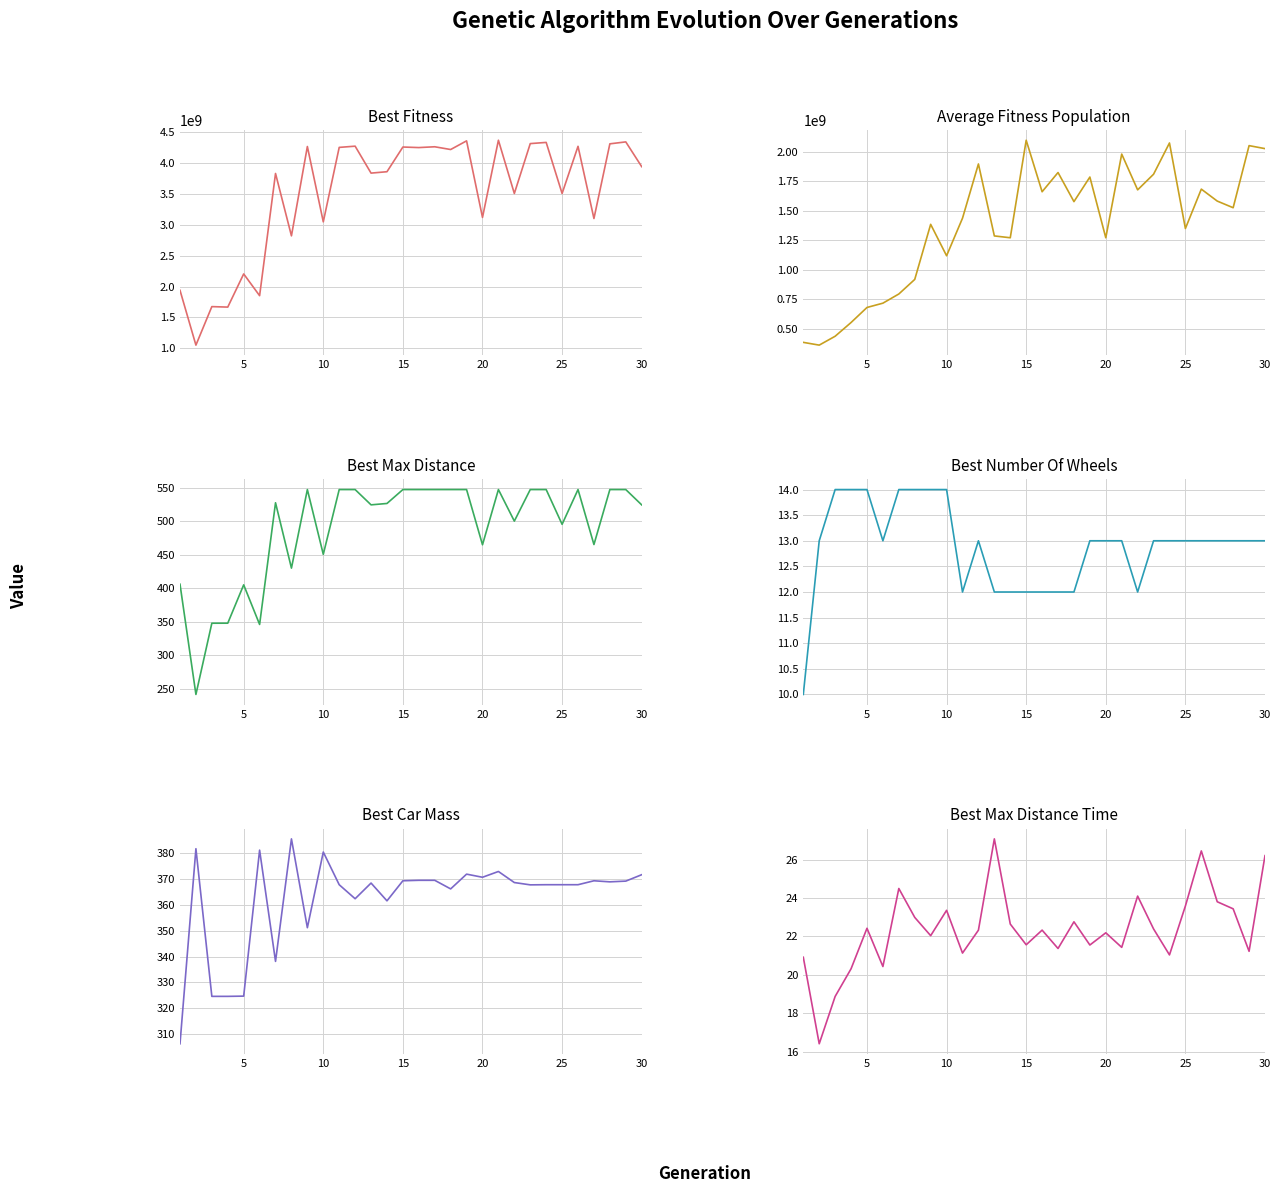

Reading left to right, transcribe all the data shown in this chart.

BestFitness: 1939175936.0	1050450688.0	1674694272.0	1666945664.0	2204801792.0	1852116992.0	3833373440.0	2822174208.0	4270471168.0	3049186304.0	4256263936.0	4276115456.0	3839300352.0	3861902592.0	4262216448.0	4253374464.0	4266352640.0	4221773312.0	4362202624.0	3120917504.0	4372180480.0	3509025024.0	4317781504.0	4337021952.0	3509036800.0	4273610496.0	3103151104.0	4314034176.0	4345361920.0	3943815680.0
AverageFitnessPopulation: 385990502.6	362693072.0	437860910.0	554113870.8	681579452.0	718027279.6	795757278.4	919164965.6	1385741609.2	1119533222.4	1437706474.4	1897161070.0	1287514865.2	1272095136.4	2097998927.2	1661698202.0	1824560312.0	1578141248.4	1786350486.0	1272000306.0	1980687530.8	1677706573.2	1810107724.4	2074908387.6	1350316458.0	1683970017.2	1582723508.0	1526448064.0	2052407427.6	2026993018.4
BestMaxDistance: 405.8	241.4	347.6	347.7	404.9	345.8	527.3	429.8	547.0	450.4	547.0	547.0	524.2	526.3	547.0	547.0	547.0	547.0	547.0	464.7	547.0	499.9	547.0	547.0	495.2	547.0	465.0	547.0	547.0	524.1
BestNumberOfWheels: 10.0	13.0	14.0	14.0	14.0	13.0	14.0	14.0	14.0	14.0	12.0	13.0	12.0	12.0	12.0	12.0	12.0	12.0	13.0	13.0	13.0	12.0	13.0	13.0	13.0	13.0	13.0	13.0	13.0	13.0
BestCarMass: 306.3	381.7	324.6	324.6	324.7	381.1	338.2	385.5	351.2	380.4	367.8	362.4	368.4	361.5	369.3	369.5	369.5	366.2	371.9	370.7	372.9	368.6	367.7	367.8	367.8	367.8	369.3	368.9	369.2	371.6
BestMaxDistanceTime: 20.9	16.4	18.9	20.3	22.4	20.4	24.5	23.0	22.0	23.4	21.1	22.3	27.1	22.6	21.6	22.3	21.4	22.8	21.5	22.2	21.4	24.1	22.4	21.0	23.6	26.4	23.8	23.4	21.2	26.2